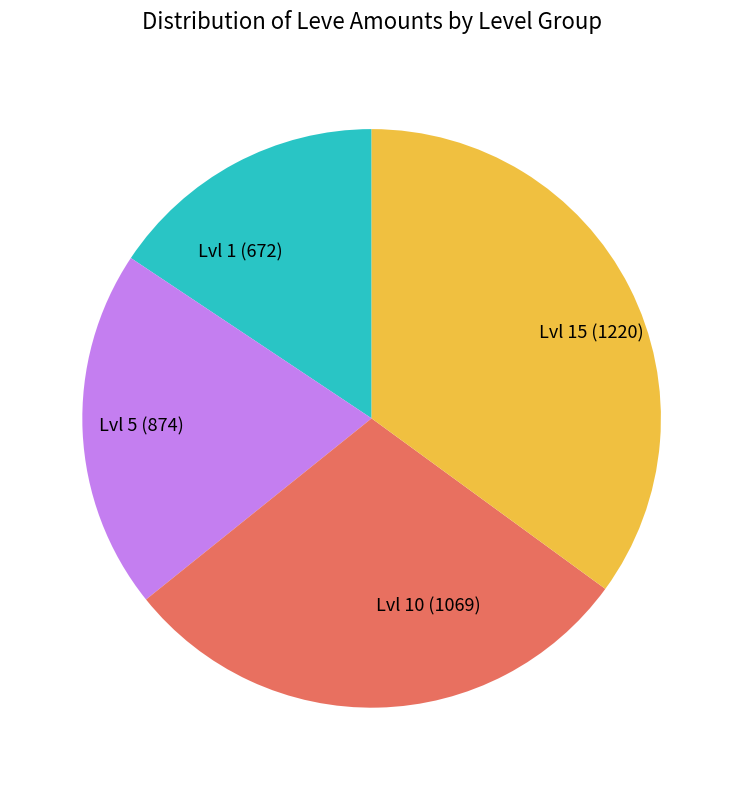

Rank the categories by value from highest to lowest.

Lvl 15 (1220), Lvl 10 (1069), Lvl 5 (874), Lvl 1 (672)